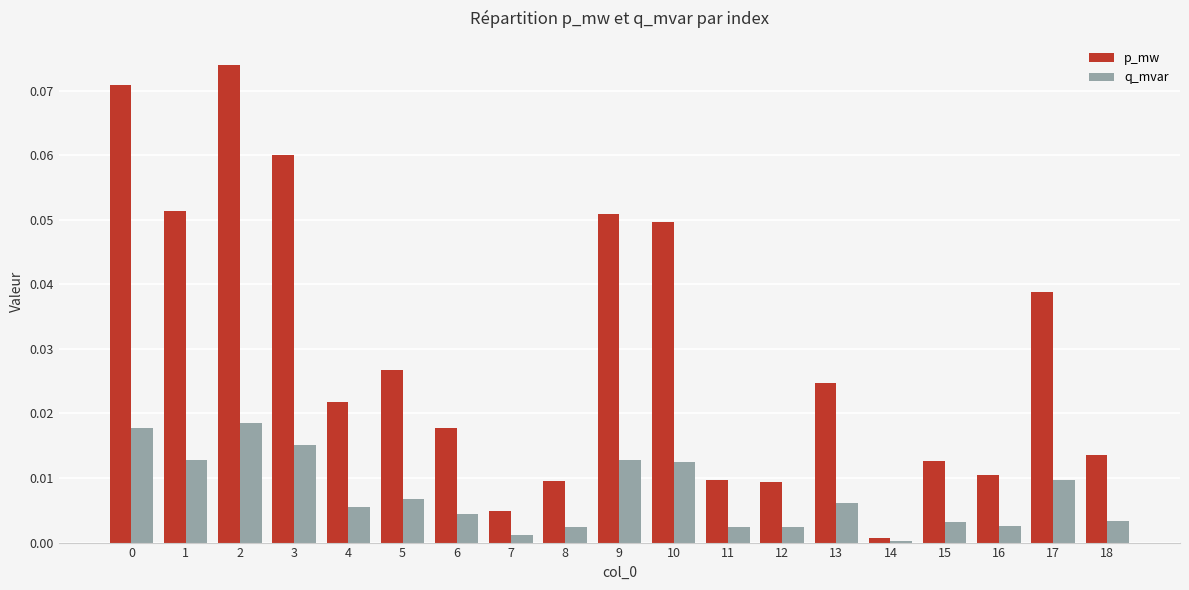

Which series has the largest total across all categories?

p_mw